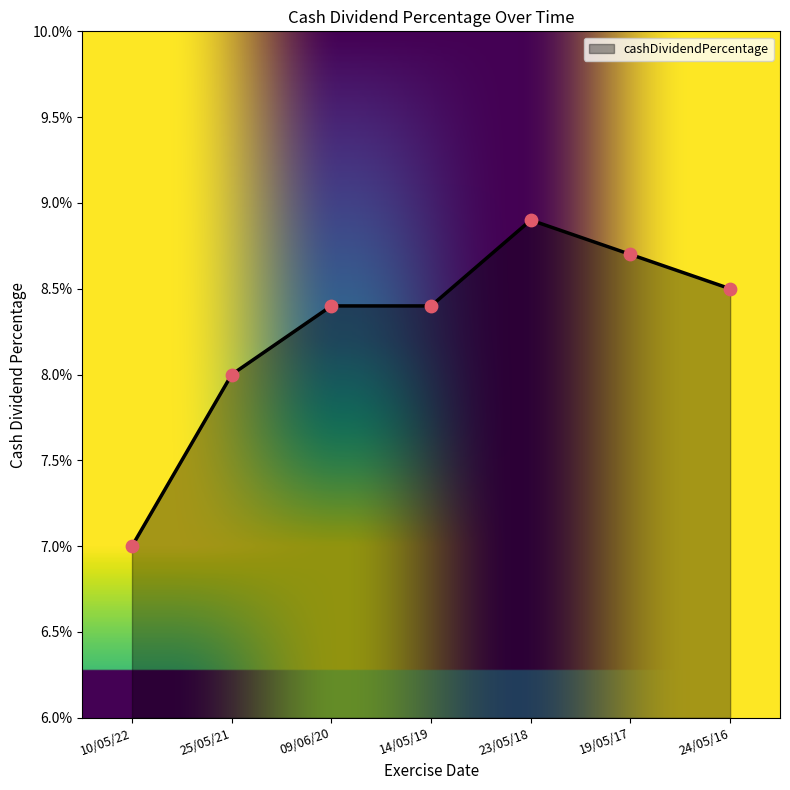

Which has a higher value, 24/05/16 or 19/05/17?

19/05/17